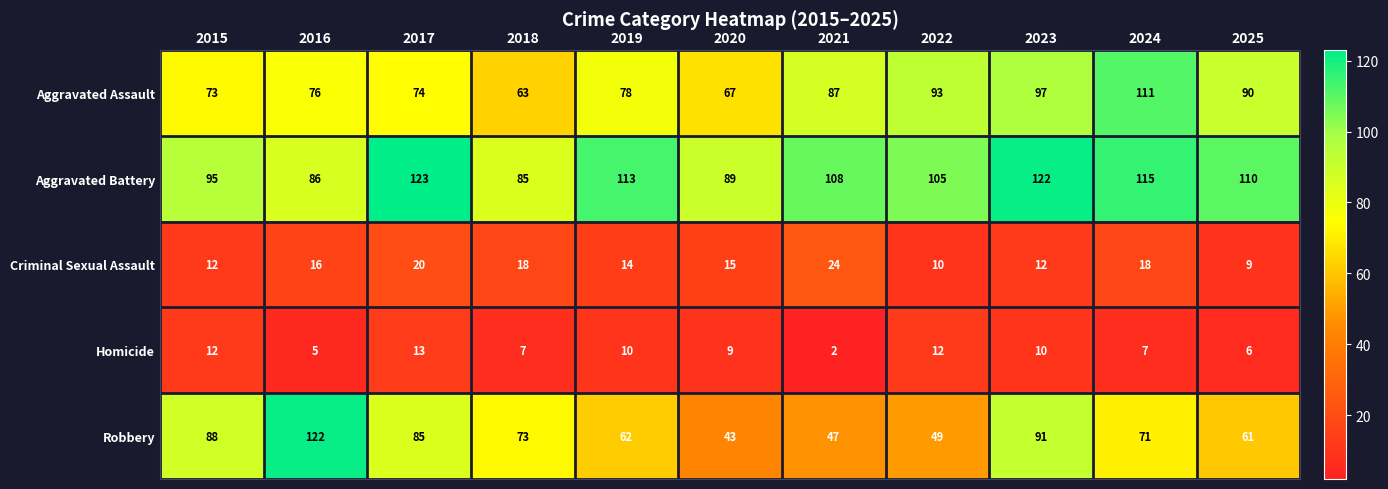

What is the difference between the Criminal Sexual Assault values at 2021 and 2018?

6